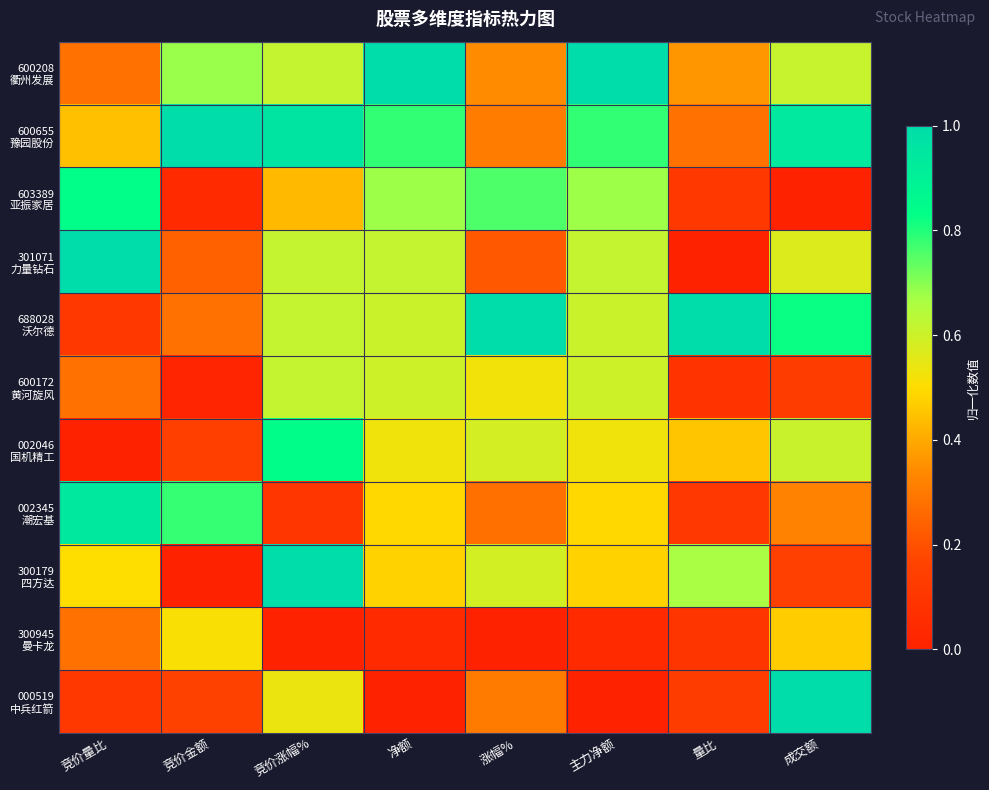

Which series has the largest total across all categories?

600655 豫园股份